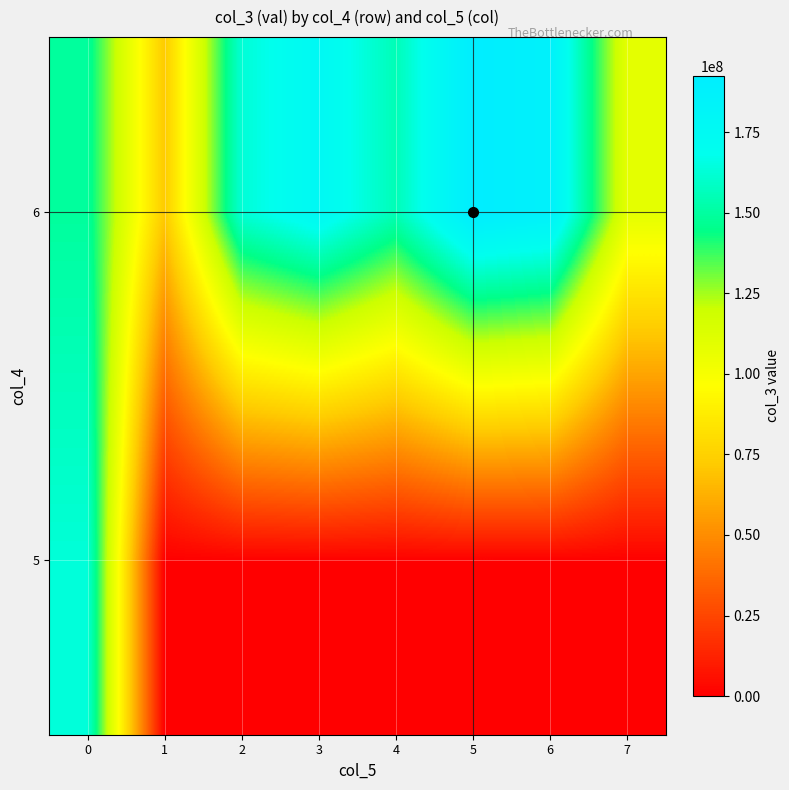

Rank the series by their average value, from lowest to highest.

5, 6